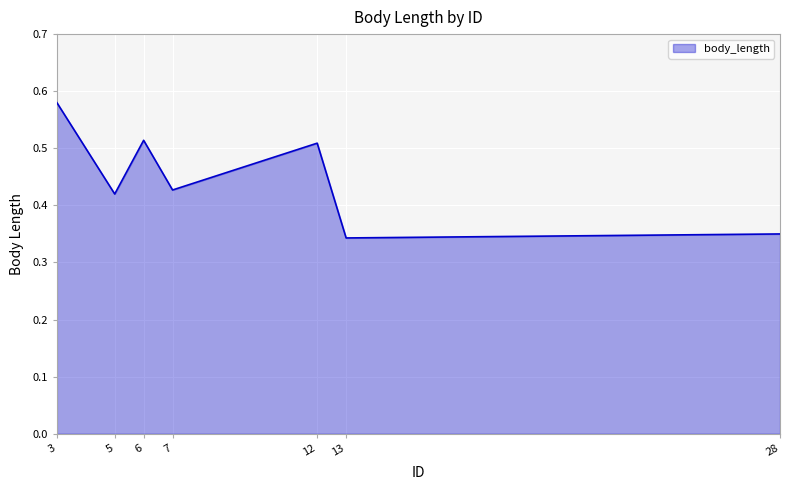

Is it true that the value at 3 is 0.3?

False